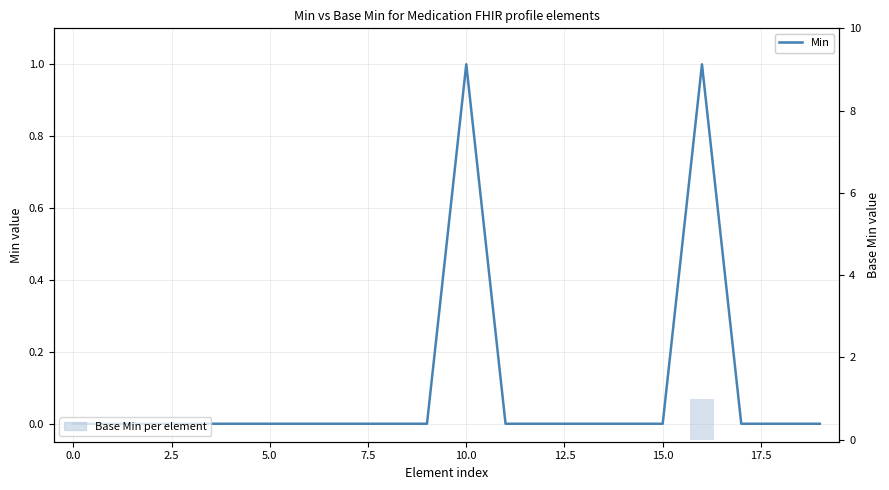

True or false: Base Min per element has a value of 0 at 0.0.

True